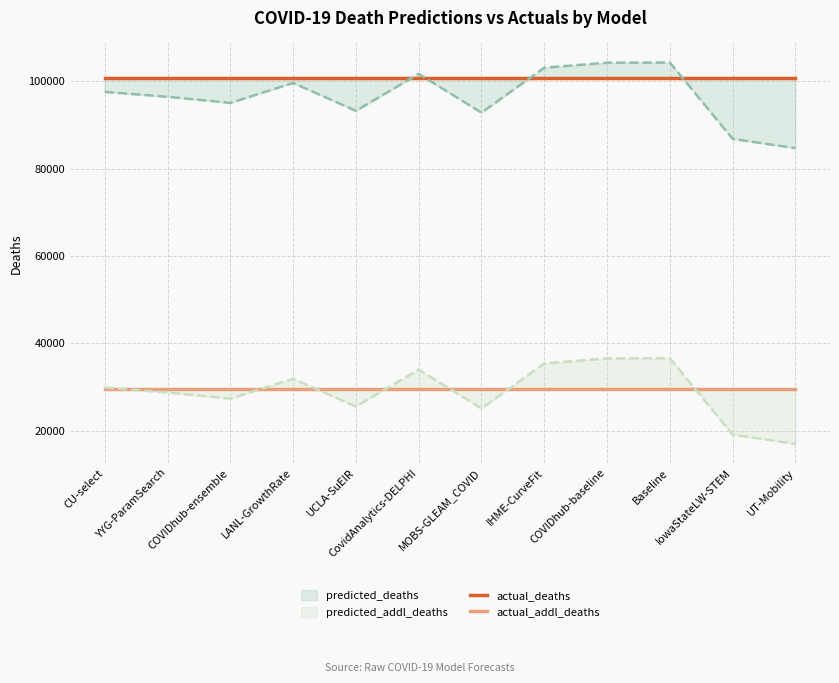

True or false: actual_deaths and actual_addl_deaths cross at least once.

False